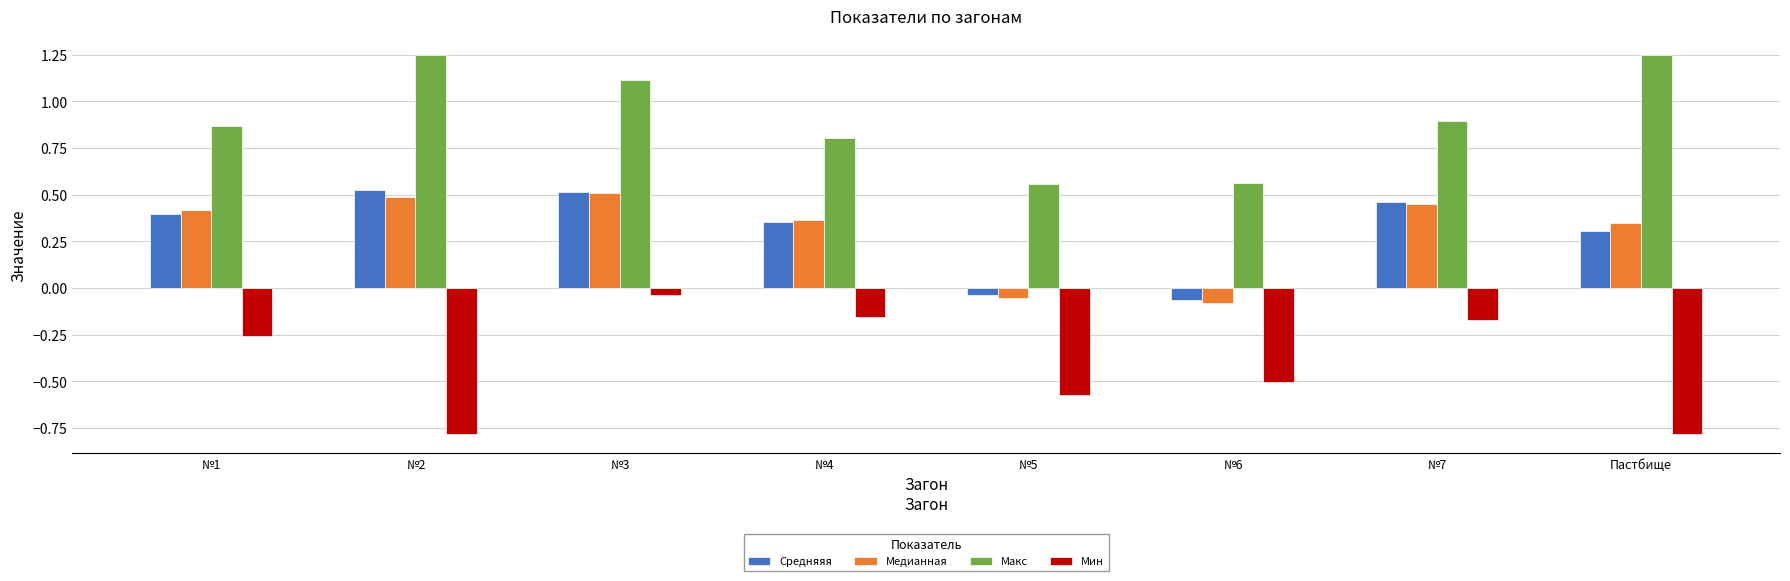

Which series has the largest total across all categories?

Макс